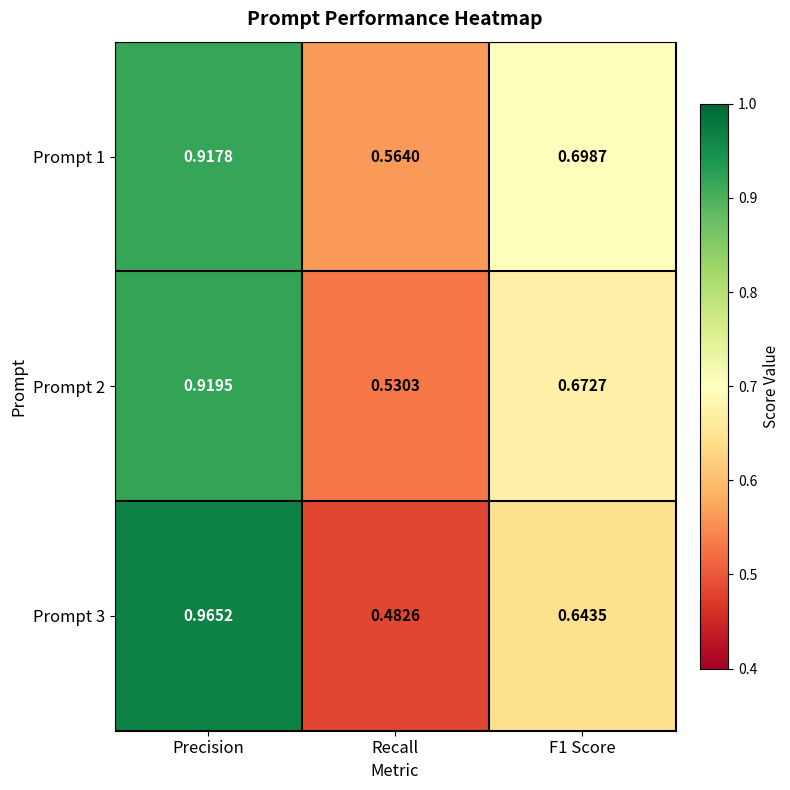

Count the number of categories in the chart.

3